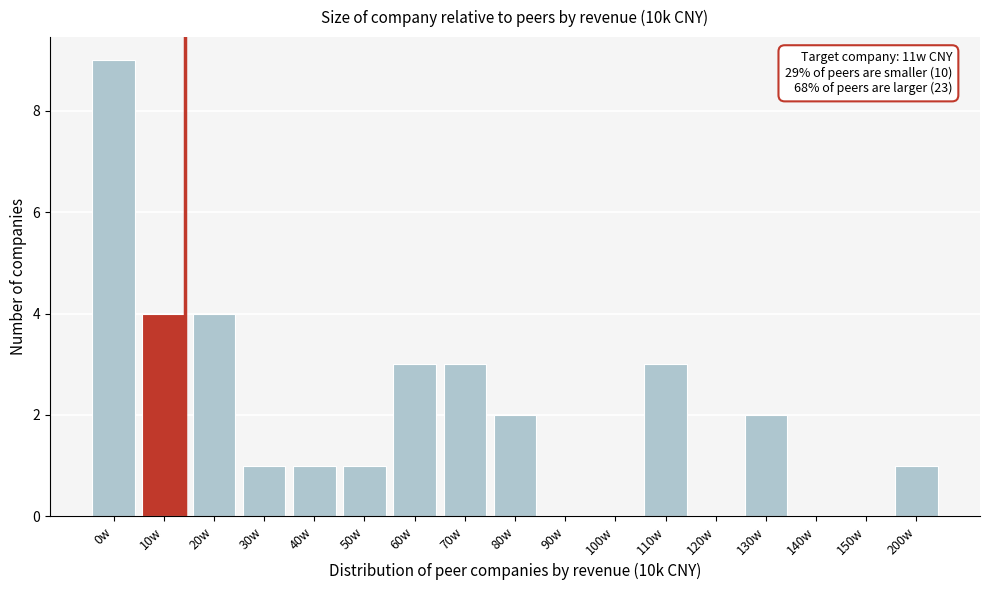

Reading left to right, transcribe all the data shown in this chart.

0w=9	10w=4	20w=4	30w=1	40w=1	50w=1	60w=3	70w=3	80w=2	90w=0	100w=0	110w=3	120w=0	130w=2	140w=0	150w=0	200w=1